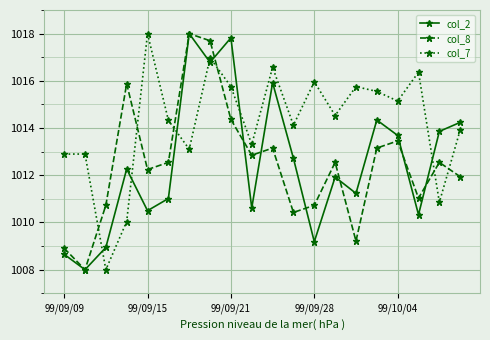

What is the value of the col_7 point at the 7th from the left?

1013.1